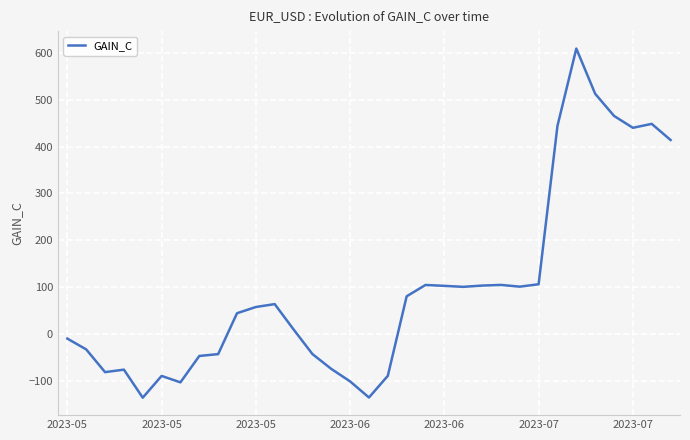

What is the smallest value displayed?

-135.6